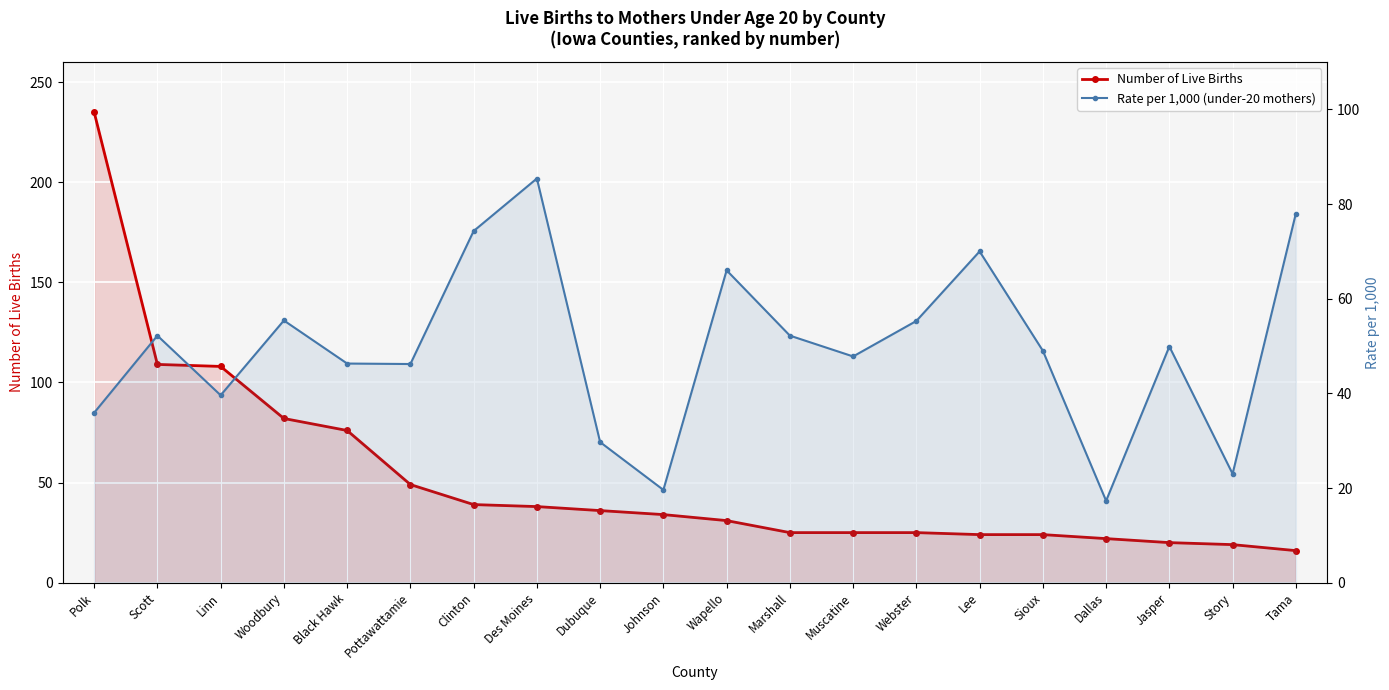

What is the label of the 4th point from the right?

Dallas